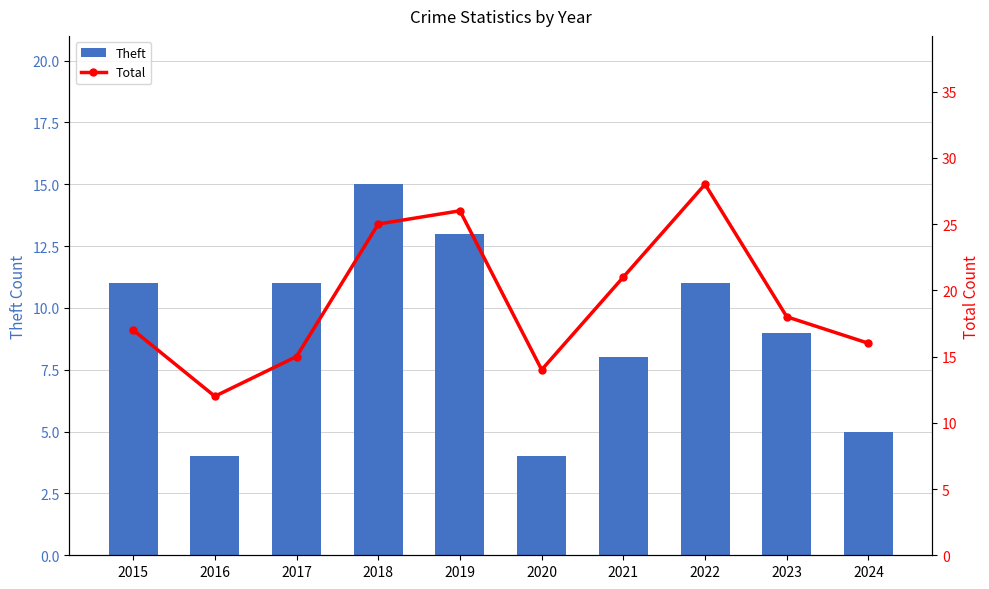

At which label is Theft closest to 9?

2023